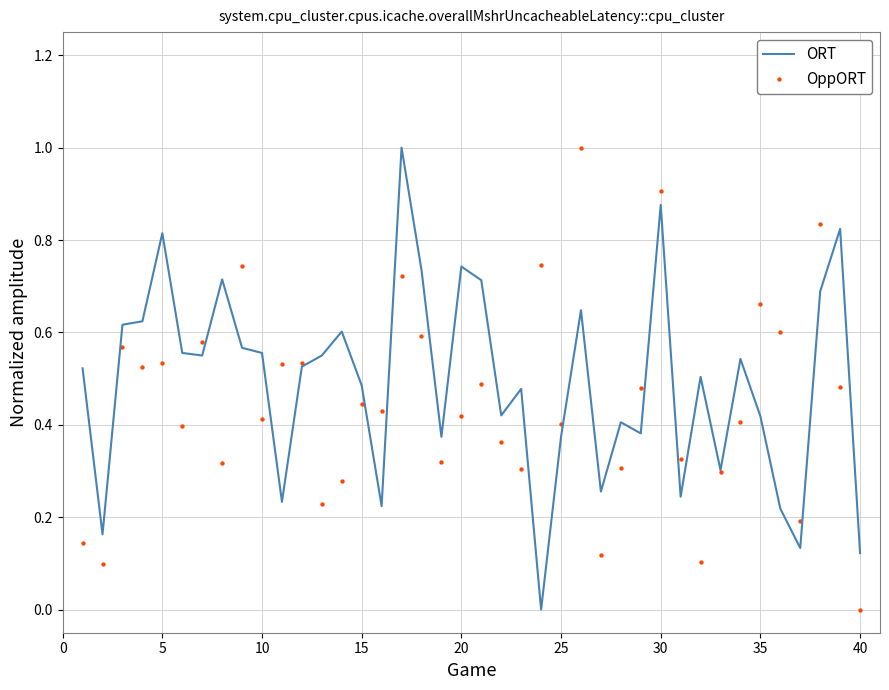

Which series has the largest total across all categories?

ORT